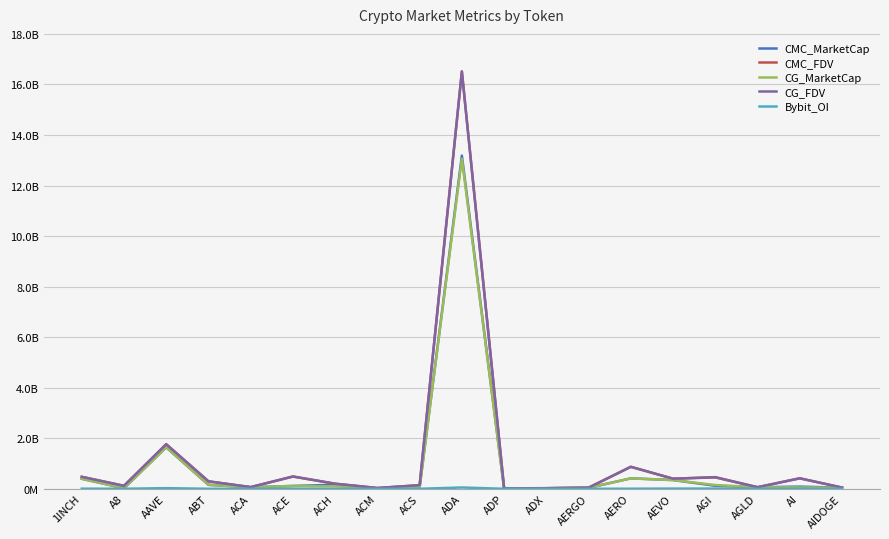

True or false: Bybit_OI has more than 0 interior local peaks.

True